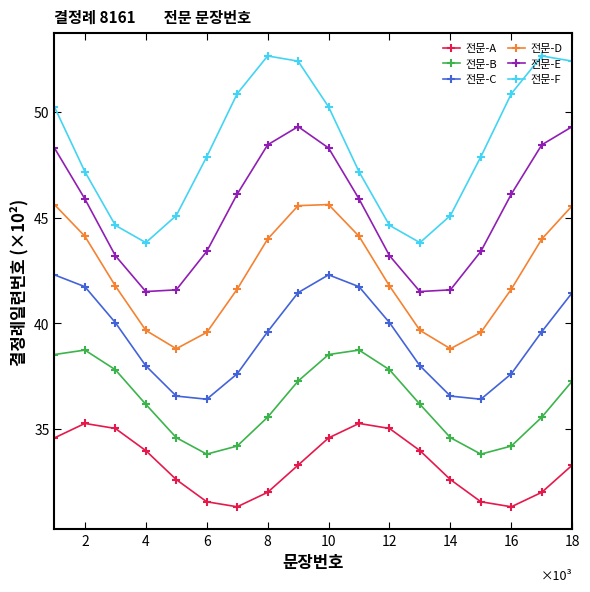

Which series has the widest spread of values?

전문-F